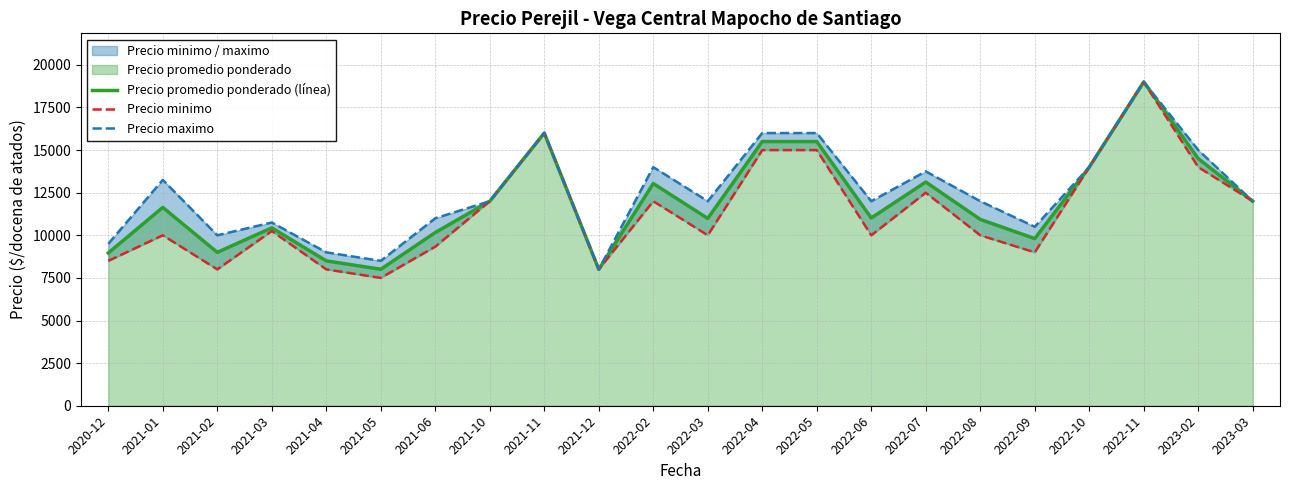

In Precio promedio ponderado (línea), how many points are lower than both neighbors (excluding endpoints)?

6